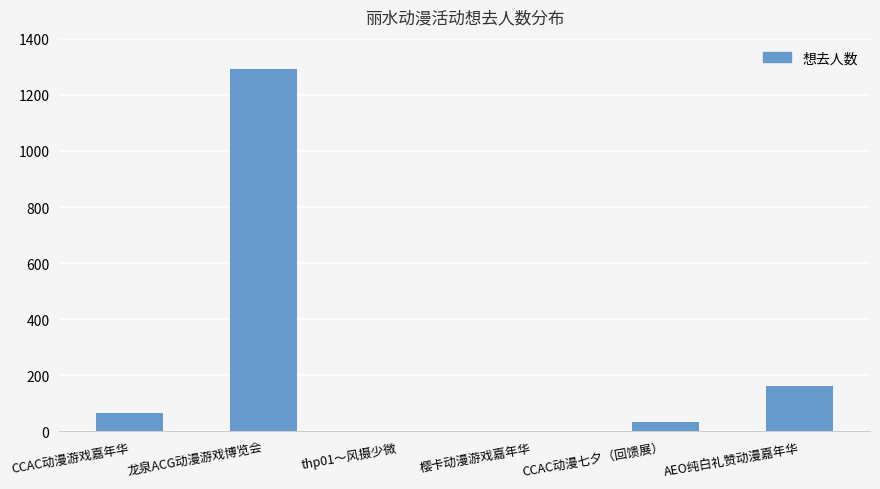

The chart shows a value of 37 at AEO纯白礼赞动漫嘉年华. True or false?

False